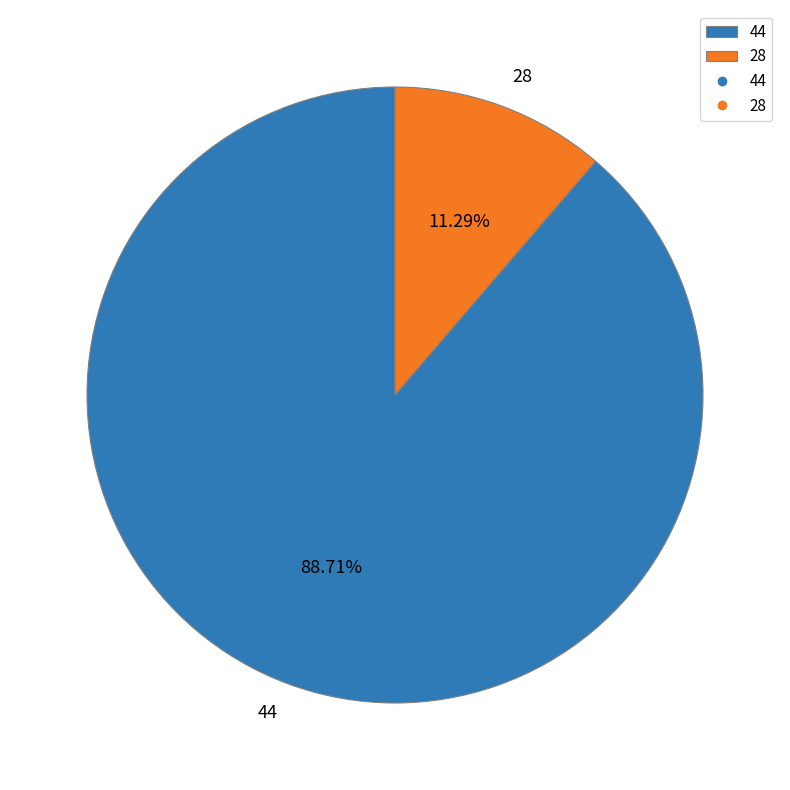

Do 28 and 44 together represent more than half of the pie?

Yes